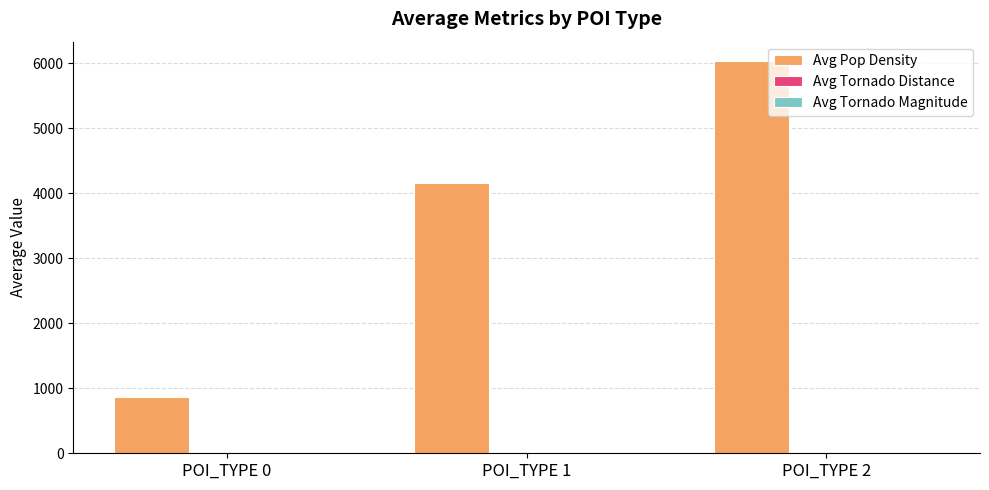

The value of Avg Pop Density at POI_TYPE 0 is 872.5. True or false?

True